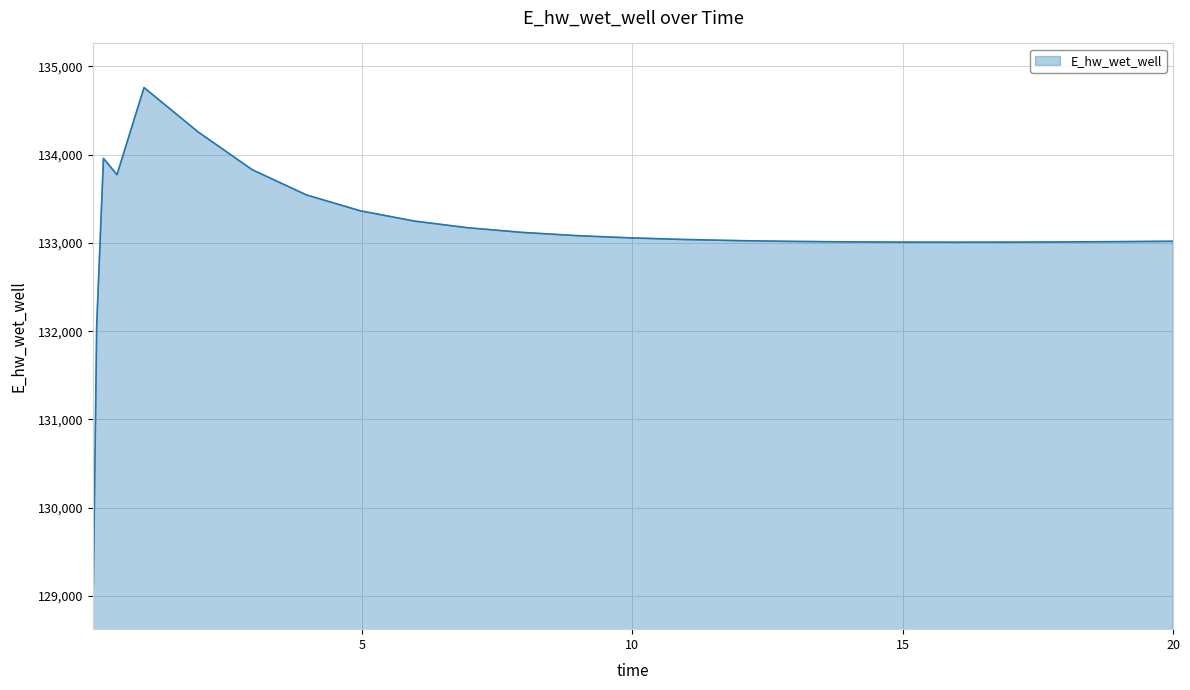

What is the greatest value displayed?

134760.6